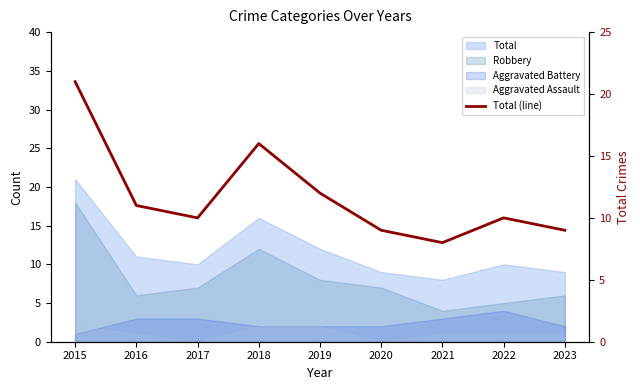

True or false: the data shows 22 at 2018.

False